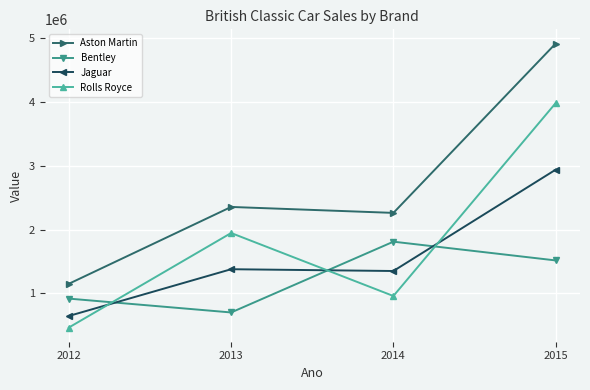

What is the maximum value shown in the chart?

4915940